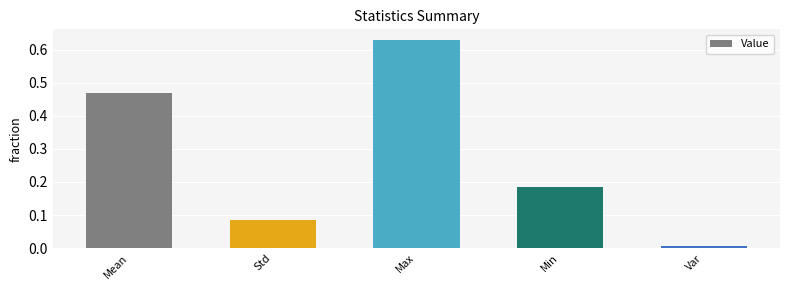

True or false: the data shows 0.2 at Max.

False